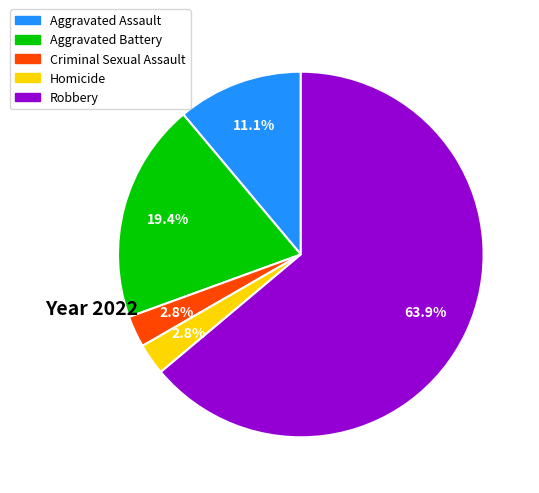

To the nearest percent, what is the combined percentage of Aggravated Assault and Criminal Sexual Assault?

14%